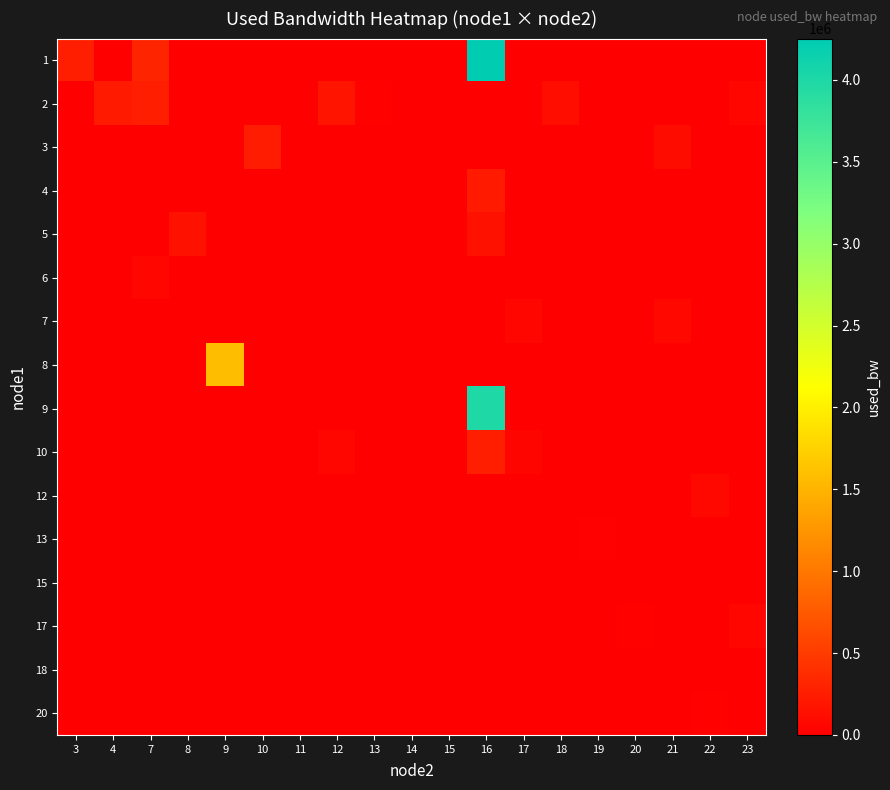

Reading left to right, transcribe all the data shown in this chart.

1: 3=272859.9	4=0.0	7=313390.3	8=0.0	9=0.0	10=0.0	11=0.0	12=0.0	13=0.0	14=0.0	15=0.0	16=4252359.1	17=0.0	18=0.0	19=0.0	20=0.0	21=0.0	22=0.0	23=0.0
2: 3=0.0	4=232434.4	7=268164.1	8=0.0	9=0.0	10=0.0	11=0.0	12=182412.9	13=31151.3	14=0.0	15=0.0	16=0.0	17=0.0	18=126382.3	19=0.0	20=0.0	21=0.0	22=0.0	23=65699.4
3: 3=0.0	4=0.0	7=0.0	8=0.0	9=0.0	10=243092.6	11=191.8	12=0.0	13=0.0	14=7335.9	15=0.0	16=0.0	17=0.0	18=0.0	19=0.0	20=0.0	21=115694.5	22=0.0	23=0.0
4: 3=0.0	4=0.0	7=0.0	8=0.0	9=0.0	10=0.0	11=0.0	12=0.0	13=0.0	14=0.0	15=0.0	16=232422.8	17=0.0	18=0.0	19=0.0	20=0.0	21=0.0	22=0.0	23=0.0
5: 3=0.0	4=0.0	7=0.0	8=156187.8	9=0.0	10=0.0	11=0.0	12=0.0	13=0.0	14=0.0	15=0.0	16=156211.2	17=0.0	18=0.0	19=0.0	20=0.0	21=0.0	22=0.0	23=0.0
6: 3=0.0	4=0.0	7=70453.1	8=0.0	9=0.0	10=0.0	11=0.0	12=0.0	13=0.0	14=0.0	15=0.0	16=0.0	17=0.0	18=0.0	19=191.8	20=0.0	21=0.0	22=0.0	23=0.0
7: 3=0.0	4=0.0	7=0.0	8=0.0	9=0.0	10=0.0	11=0.0	12=0.0	13=0.0	14=0.0	15=0.0	16=0.0	17=66887.1	18=0.0	19=15673.1	20=0.0	21=75220.3	22=0.0	23=0.0
8: 3=0.0	4=0.0	7=0.0	8=0.0	9=1578451.7	10=0.0	11=0.0	12=0.0	13=0.0	14=0.0	15=0.0	16=0.0	17=0.0	18=0.0	19=0.0	20=0.0	21=0.0	22=0.0	23=0.0
9: 3=0.0	4=0.0	7=0.0	8=0.0	9=0.0	10=0.0	11=0.0	12=0.0	13=0.0	14=0.0	15=1382.8	16=3990197.4	17=0.0	18=0.0	19=0.0	20=0.0	21=0.0	22=0.0	23=0.0
10: 3=0.0	4=0.0	7=0.0	8=0.0	9=0.0	10=0.0	11=6145.2	12=63307.9	13=0.0	14=0.0	15=0.0	16=262169.8	17=50205.8	18=0.0	19=0.0	20=0.0	21=0.0	22=0.0	23=0.0
12: 3=0.0	4=0.0	7=0.0	8=0.0	9=0.0	10=0.0	11=0.0	12=0.0	13=0.0	14=0.0	15=0.0	16=0.0	17=0.0	18=0.0	19=0.0	20=0.0	21=0.0	22=78797.0	23=0.0
13: 3=0.0	4=0.0	7=0.0	8=0.0	9=0.0	10=0.0	11=0.0	12=0.0	13=0.0	14=9717.3	15=0.0	16=0.0	17=6145.5	18=0.0	19=16861.5	20=0.0	21=0.0	22=0.0	23=0.0
15: 3=0.0	4=0.0	7=0.0	8=0.0	9=0.0	10=0.0	11=0.0	12=0.0	13=0.0	14=0.0	15=0.0	16=0.0	17=0.0	18=0.0	19=0.0	20=1383.0	21=0.0	22=0.0	23=0.0
17: 3=0.0	4=0.0	7=0.0	8=0.0	9=0.0	10=0.0	11=0.0	12=0.0	13=0.0	14=0.0	15=0.0	16=0.0	17=0.0	18=0.0	19=0.0	20=32348.5	21=0.0	22=0.0	23=64508.4
18: 3=0.0	4=0.0	7=0.0	8=0.0	9=0.0	10=0.0	11=0.0	12=0.0	13=0.0	14=0.0	15=0.0	16=0.0	17=0.0	18=0.0	19=0.0	20=0.0	21=2525.5	22=0.0	23=0.0
20: 3=0.0	4=0.0	7=0.0	8=0.0	9=0.0	10=0.0	11=0.0	12=0.0	13=0.0	14=0.0	15=0.0	16=0.0	17=0.0	18=0.0	19=0.0	20=0.0	21=0.0	22=29966.5	23=0.0